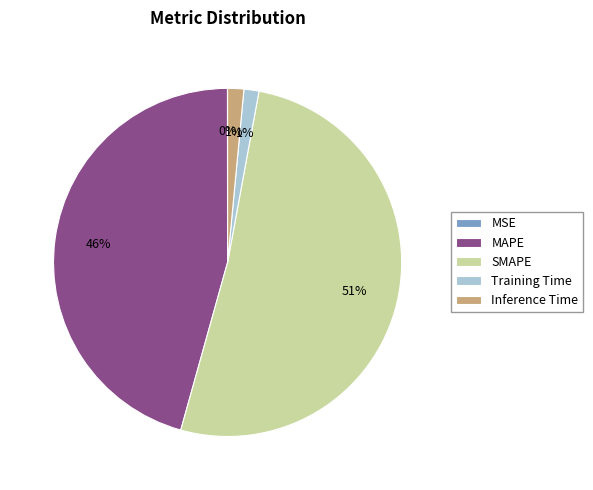

Does any single category account for the majority?

Yes